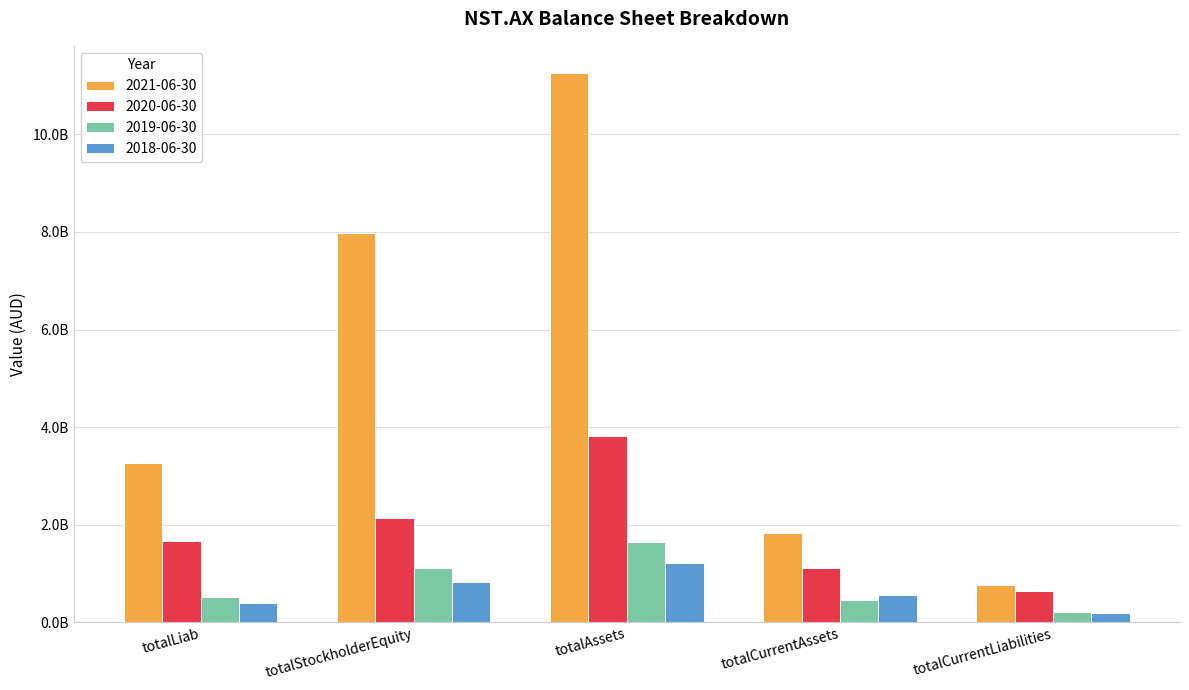

What is the label of the 1st bar from the right?

totalCurrentLiabilities